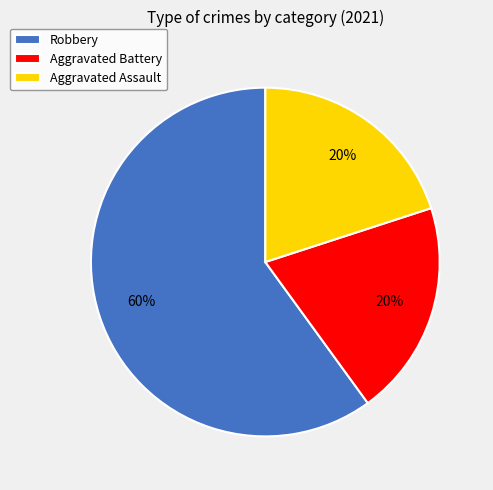

Which slice represents more than half of the pie?

Robbery